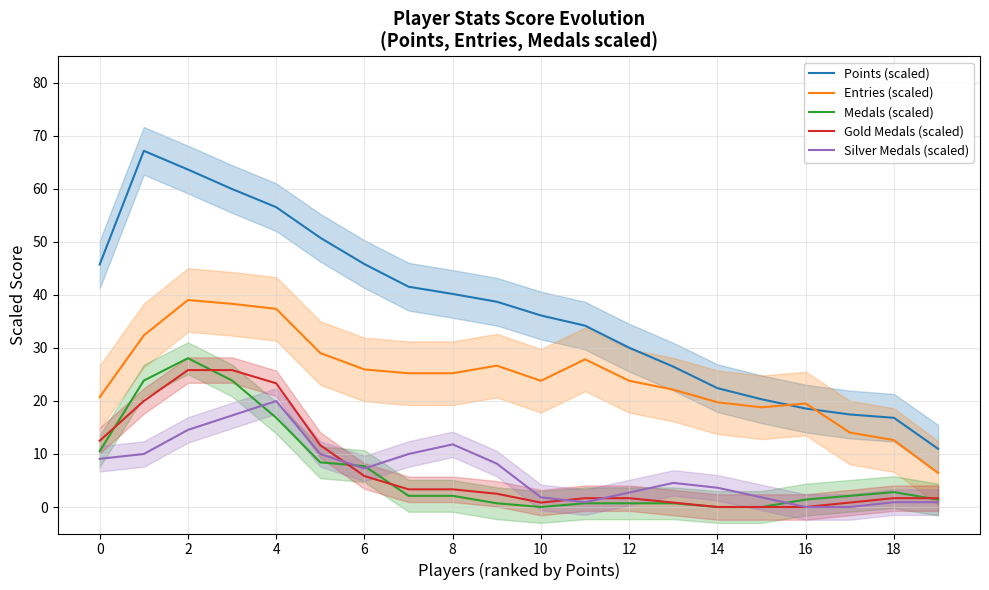

True or false: Silver Medals (scaled) and Gold Medals (scaled) cross at least once.

True